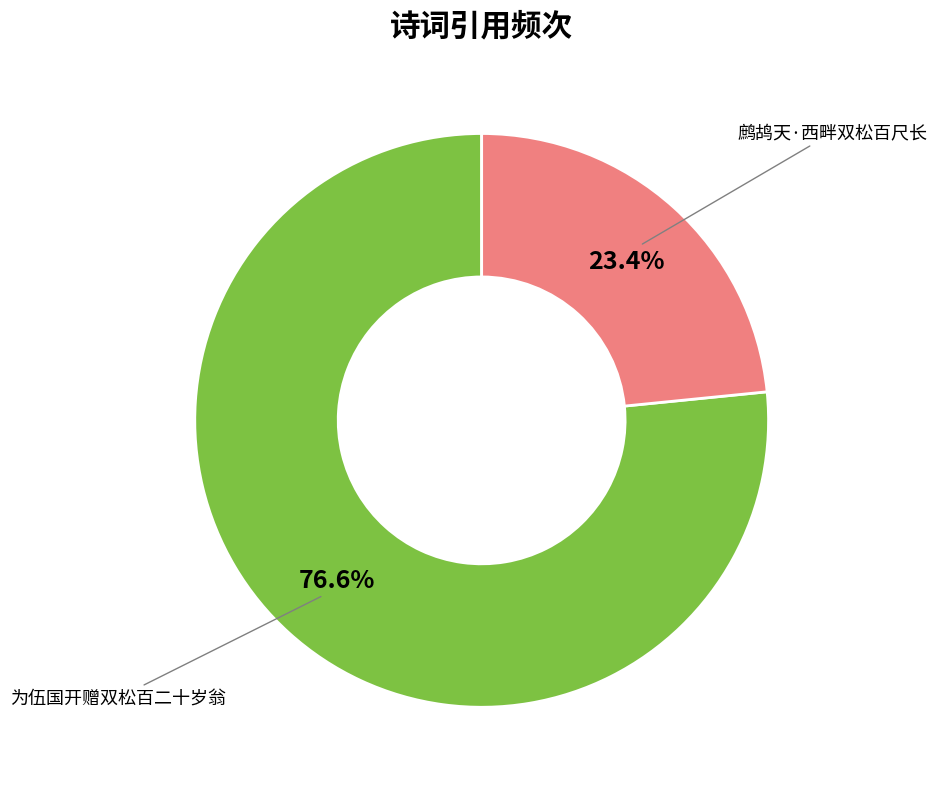

What is the ratio of the value at 为伍国开赠双松百二十岁翁 to the value at 鹧鸪天·西畔双松百尺长?

3.3